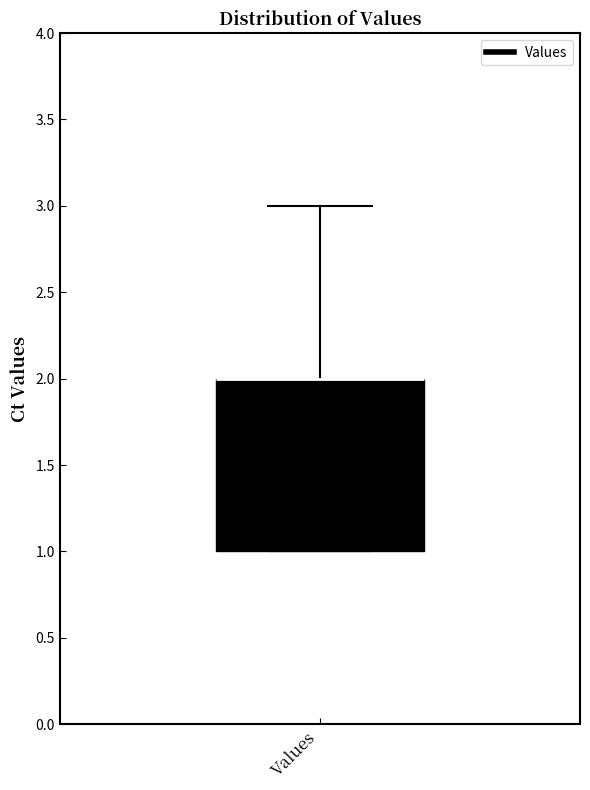

Transcribe this box plot: give where the median line is, the range the box spans, and where the two whiskers end, as read against the y-axis. The values are not printed on the chart, so give them approximately, as read against the axis.

median 2 (drawn on the box's upper edge), box 1 to 2, whiskers 1 to 3